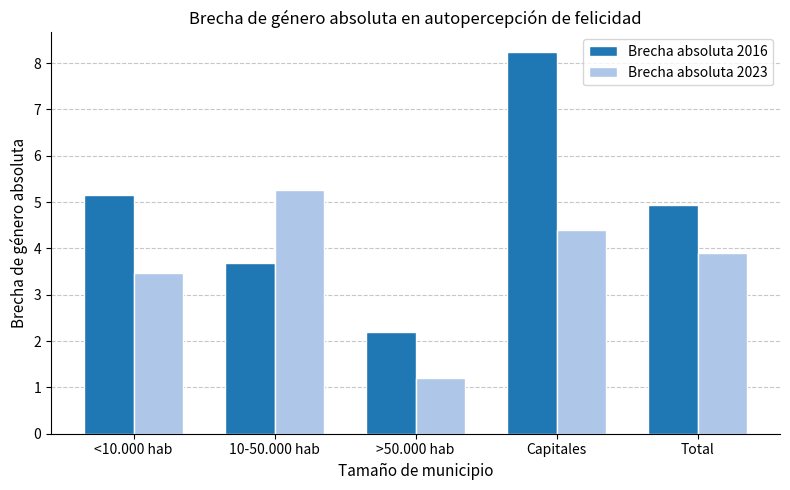

What is the maximum value for Brecha absoluta 2016?

8.2